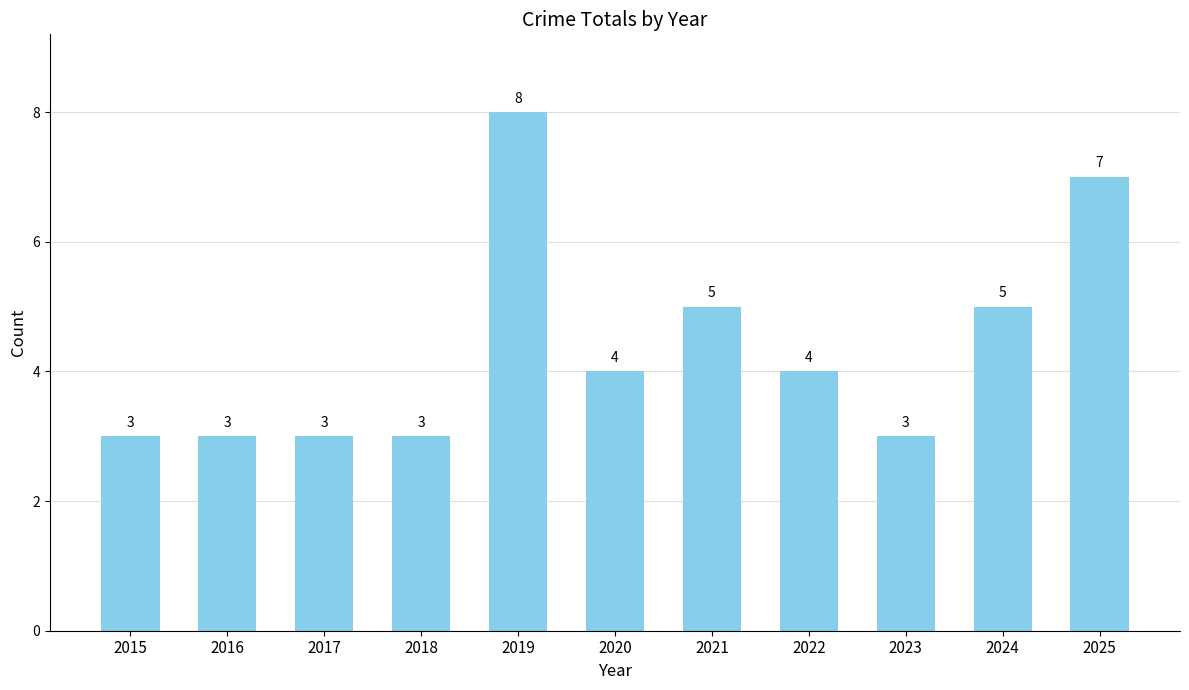

What is the maximum value shown in the chart?

8